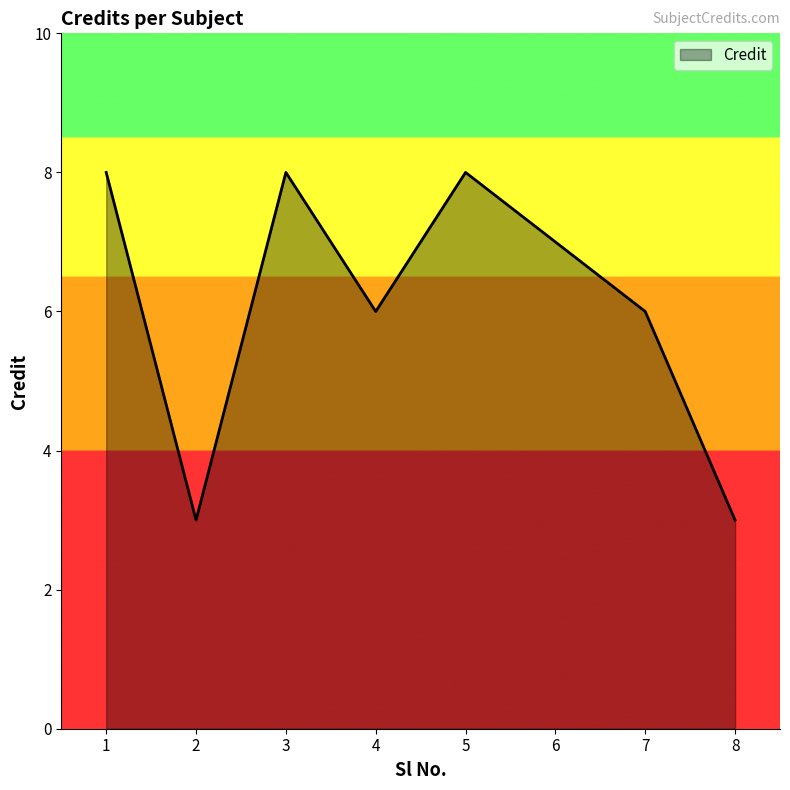

How many series are shown in this chart?

1